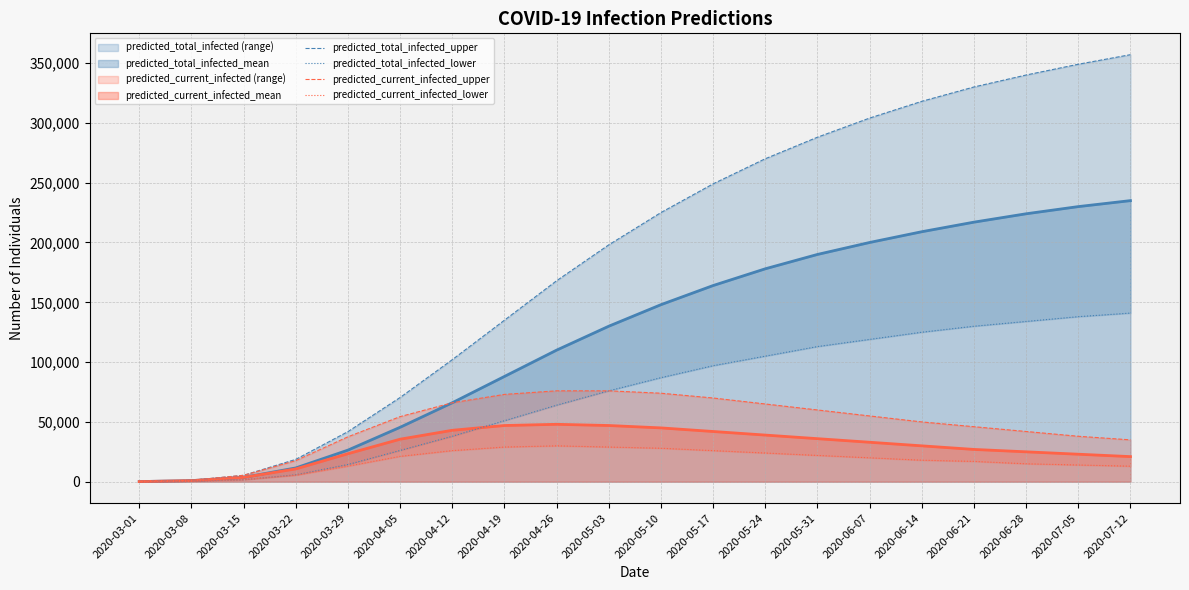

Which category has the highest value across all series?

2020-07-12